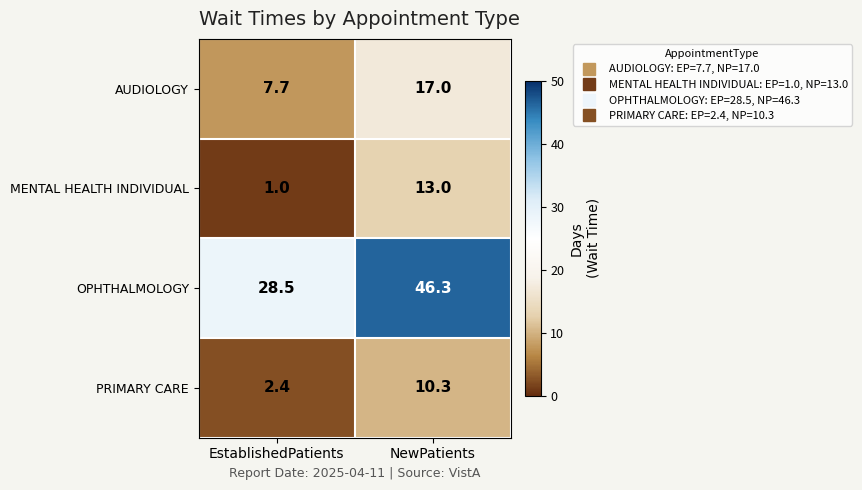

Reading left to right, extract all data points from this chart.

AUDIOLOGY: 7.7	17.0
MENTAL HEALTH INDIVIDUAL: 1.0	13.0
OPHTHALMOLOGY: 28.5	46.3
PRIMARY CARE: 2.4	10.3